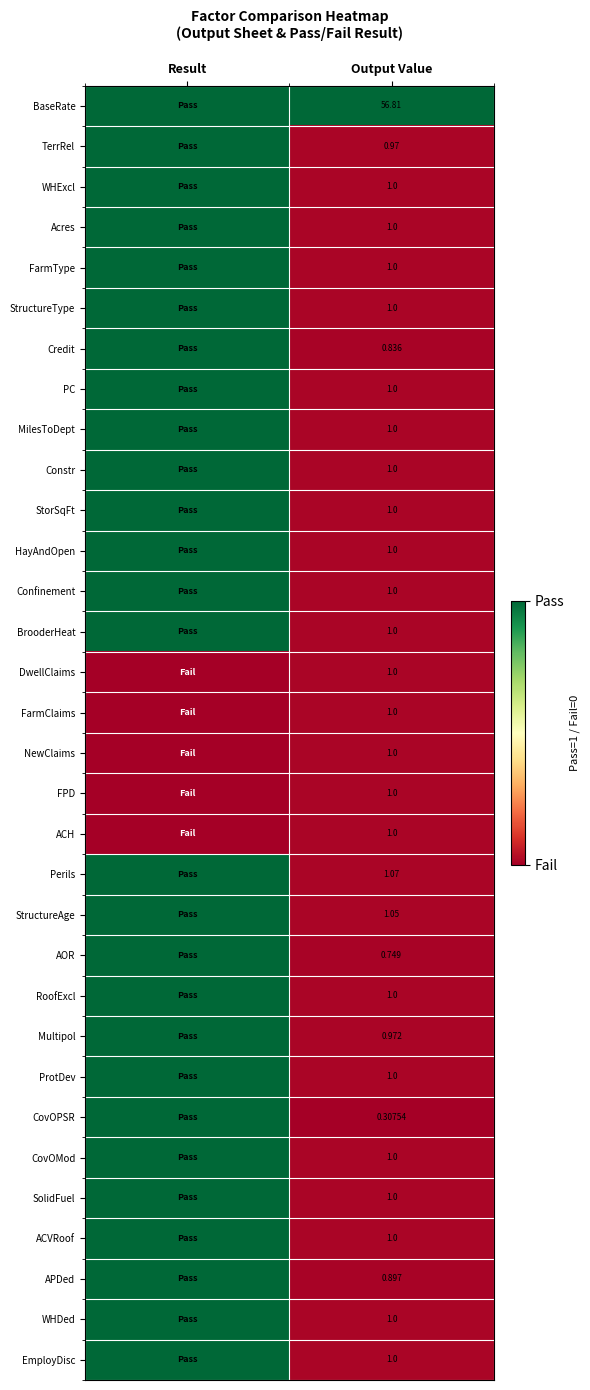

The value of Constr at Output Value is 0.0. True or false?

False